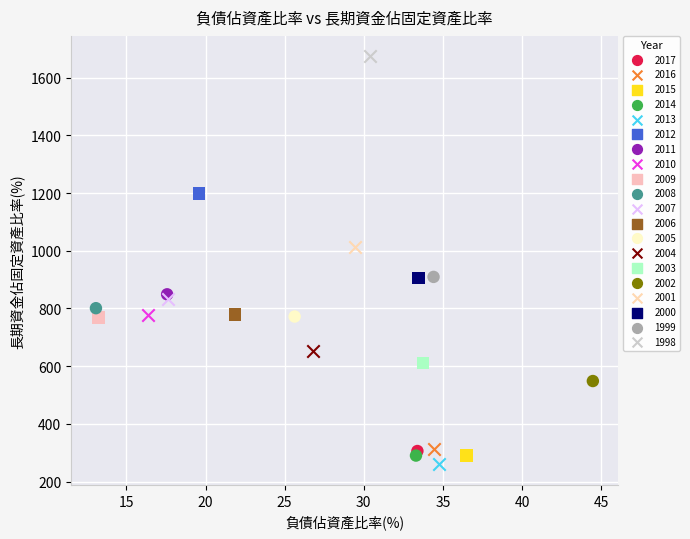

What are all the series names shown in the legend?

2017, 2016, 2015, 2014, 2013, 2012, 2011, 2010, 2009, 2008, 2007, 2006, 2005, 2004, 2003, 2002, 2001, 2000, 1999, 1998